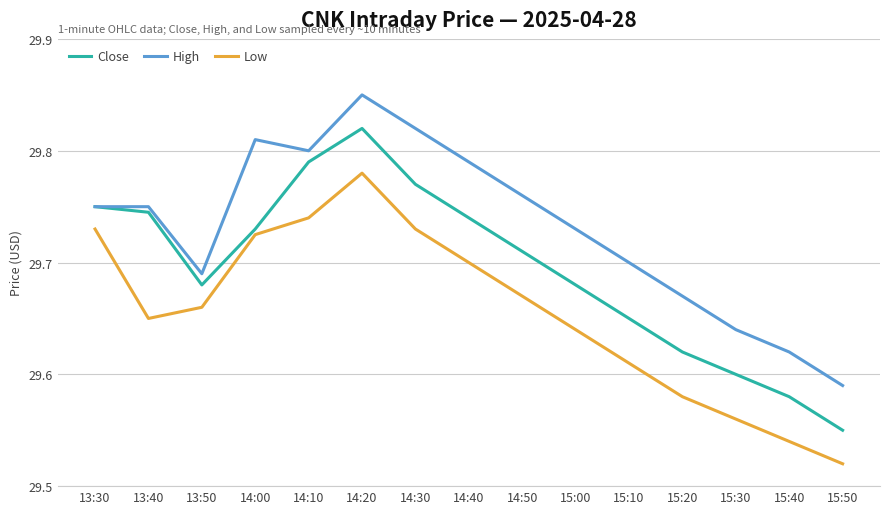

Where is Low nearest to the value 29?

15:50